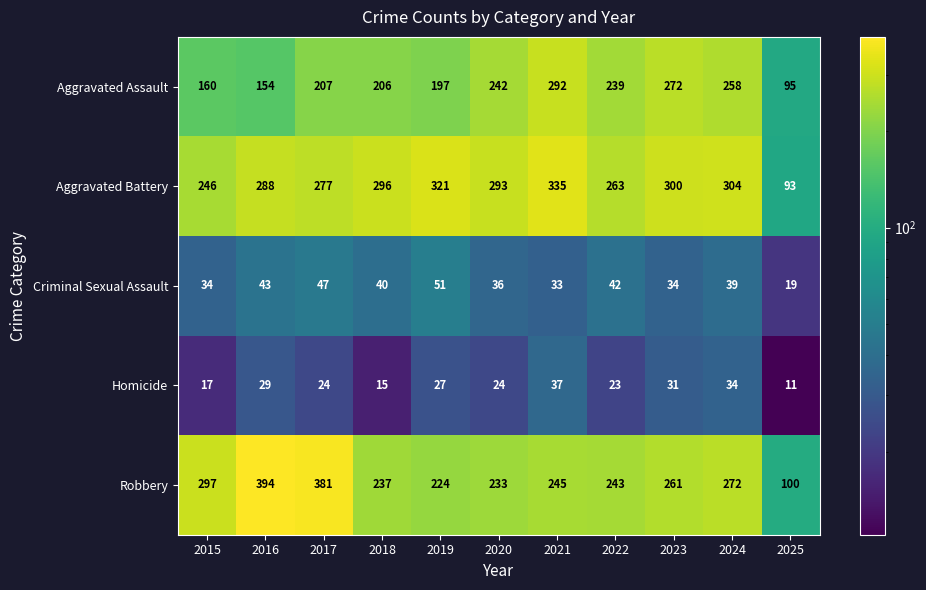

What is the total value across all series at 2021?

942